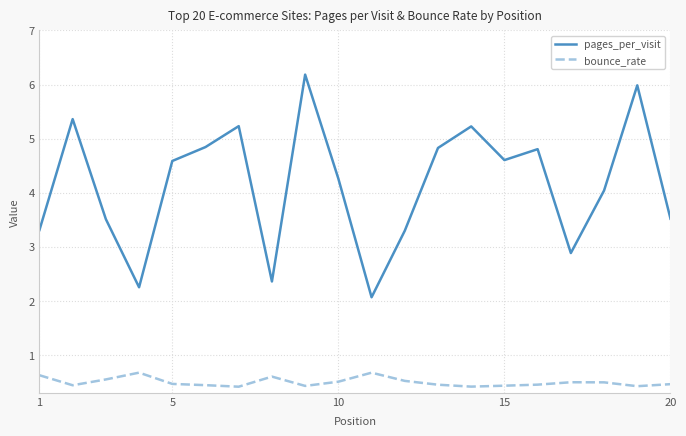

Which series has the widest spread of values?

pages_per_visit